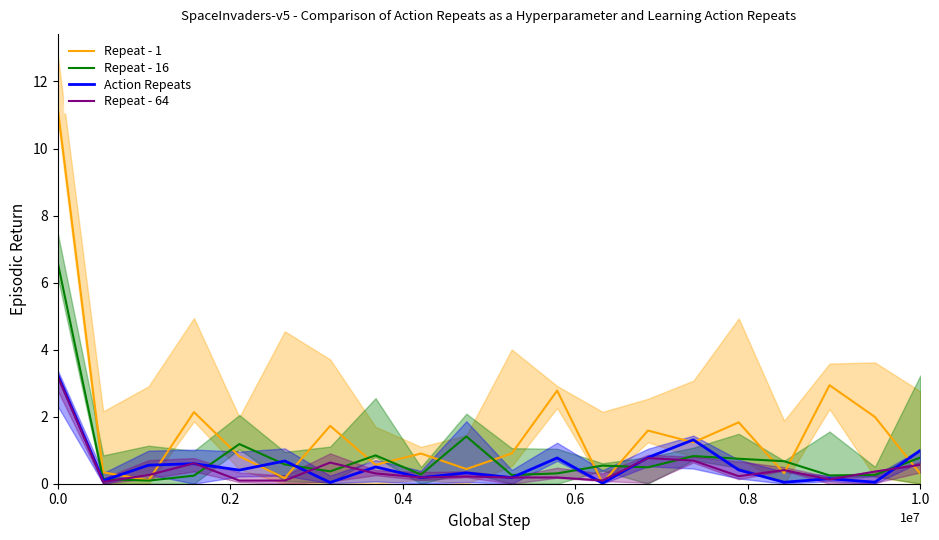

What is the average value of the Action Repeats series?

0.6